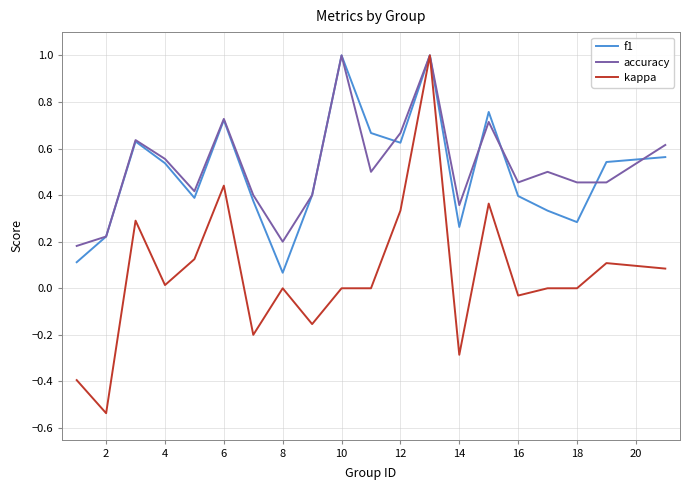

What is the greatest value displayed?

1.0